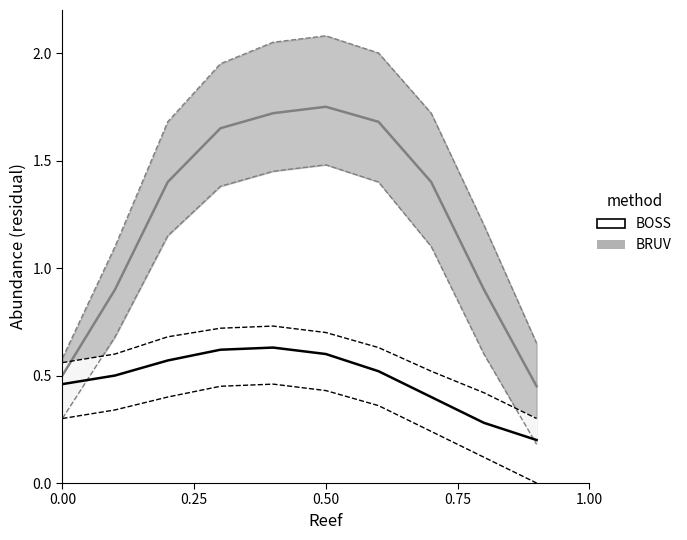

Reading left to right, what are all the values shown in this chart?

BOSS_center: 0.5	0.5	0.6	0.6	0.6	0.6	0.5	0.4	0.3	0.2
BOSS_lower: 0.3	0.3	0.4	0.5	0.5	0.4	0.4	0.2	0.1	0.0
BOSS_upper: 0.6	0.6	0.7	0.7	0.7	0.7	0.6	0.5	0.4	0.3
BRUV_center: 0.5	0.9	1.4	1.6	1.7	1.8	1.7	1.4	0.9	0.5
BRUV_lower: 0.3	0.7	1.1	1.4	1.4	1.5	1.4	1.1	0.6	0.2
BRUV_upper: 0.6	1.1	1.7	1.9	2.0	2.1	2.0	1.7	1.2	0.7